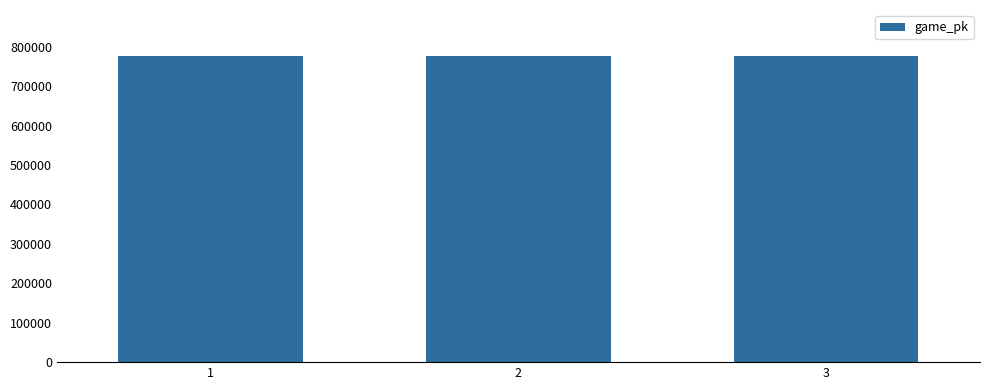

What is the minimum value shown in the chart?

776885